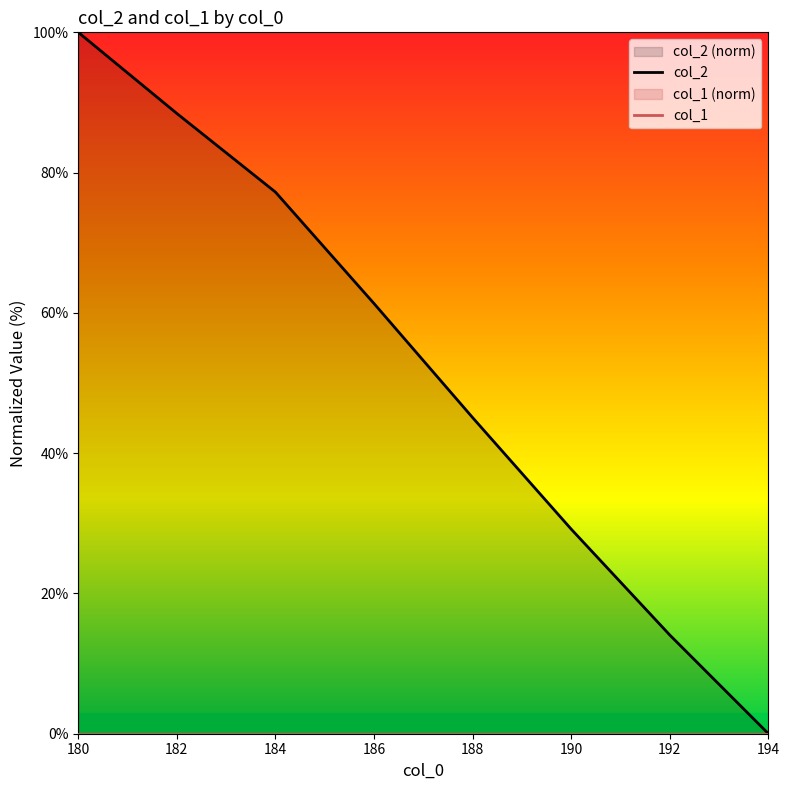

How many lines are shown in the chart?

2